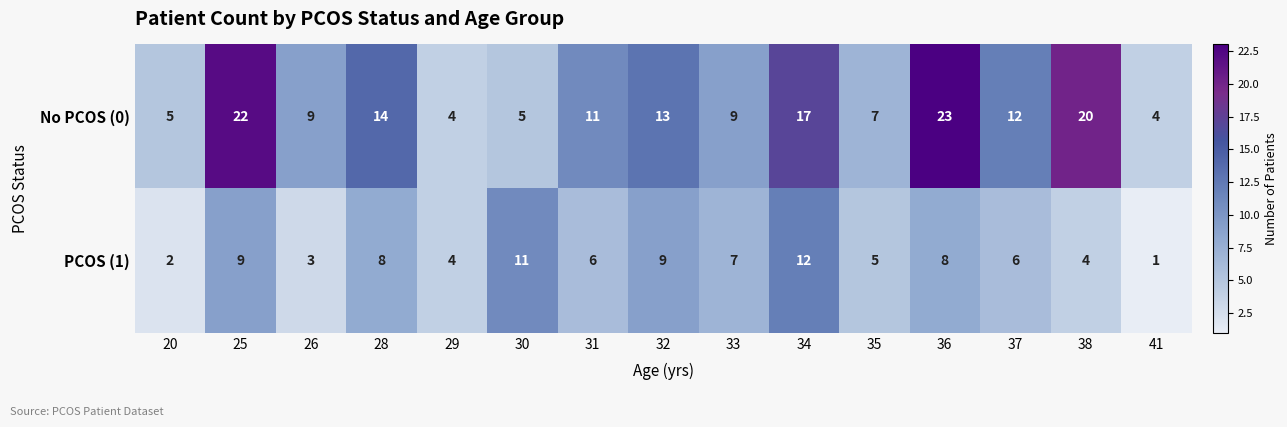

Reading right to left, extract all data points from this chart.

No PCOS (0): 41=4	38=20	37=12	36=23	35=7	34=17	33=9	32=13	31=11	30=5	29=4	28=14	26=9	25=22	20=5
PCOS (1): 41=1	38=4	37=6	36=8	35=5	34=12	33=7	32=9	31=6	30=11	29=4	28=8	26=3	25=9	20=2